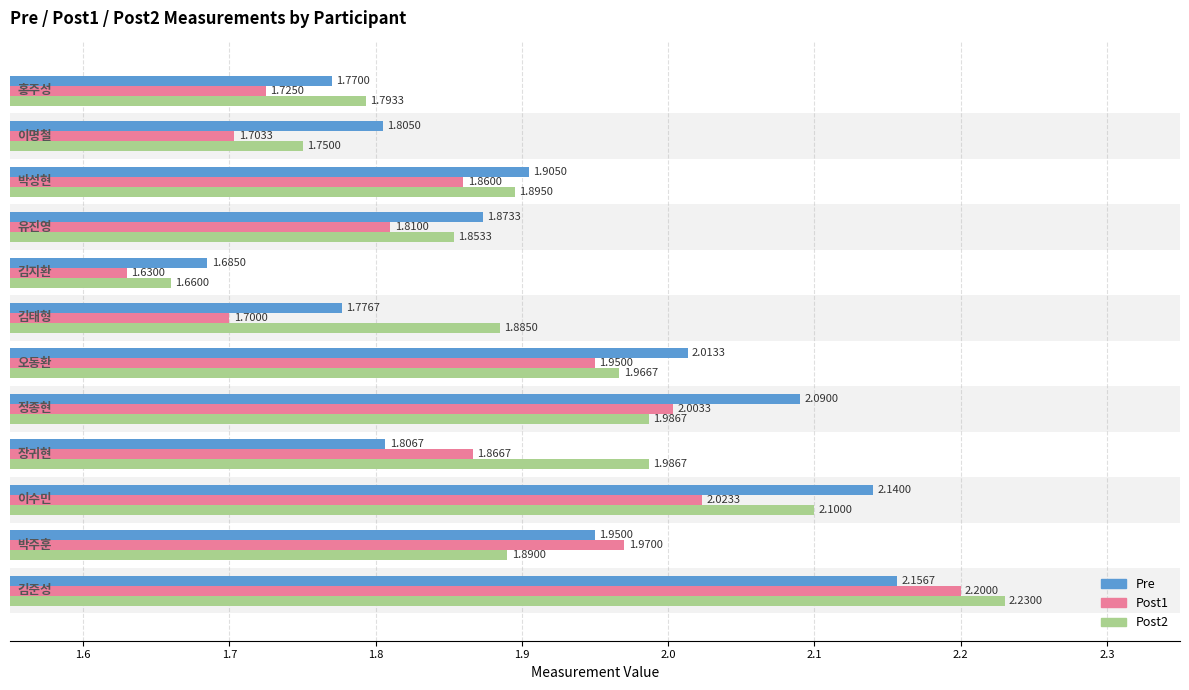

What is the difference between the second highest and minimum values in the Post1 series?

0.4